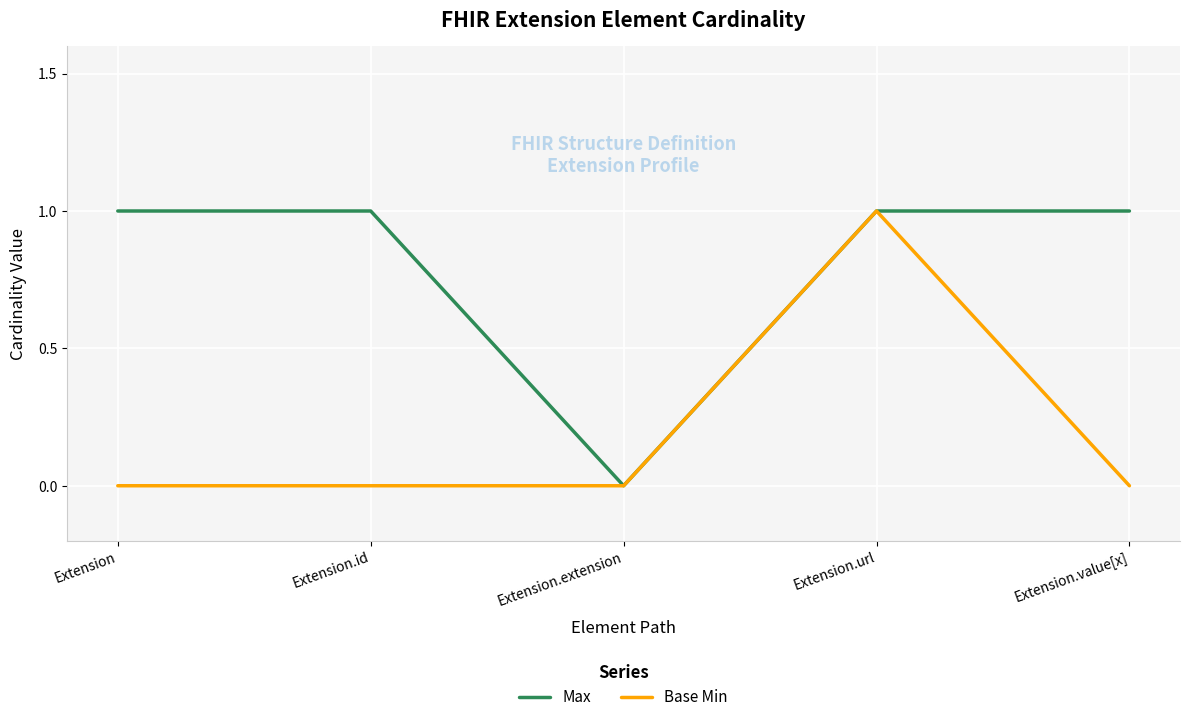

How many distinct data groups are displayed?

2